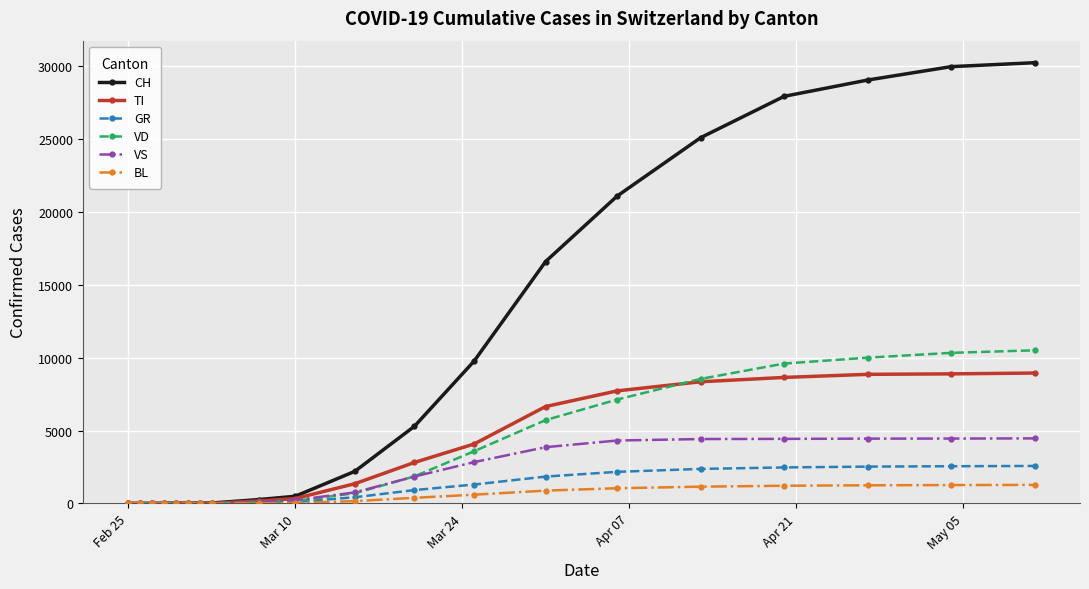

Which series has the largest total across all categories?

CH